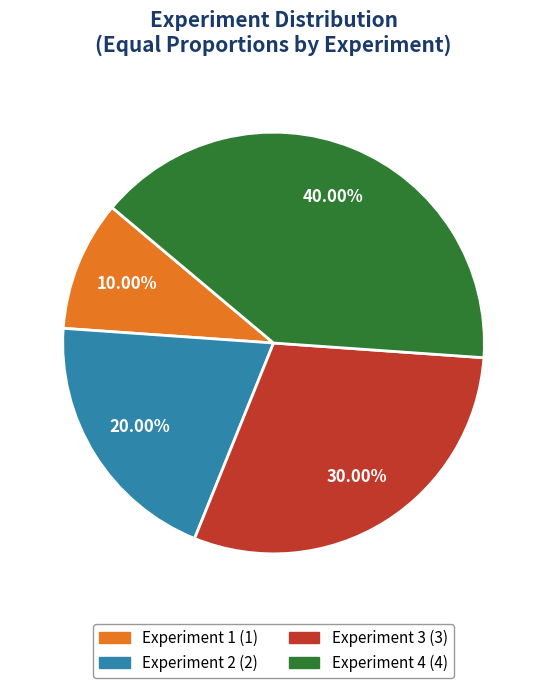

How many slices are in this pie chart?

4